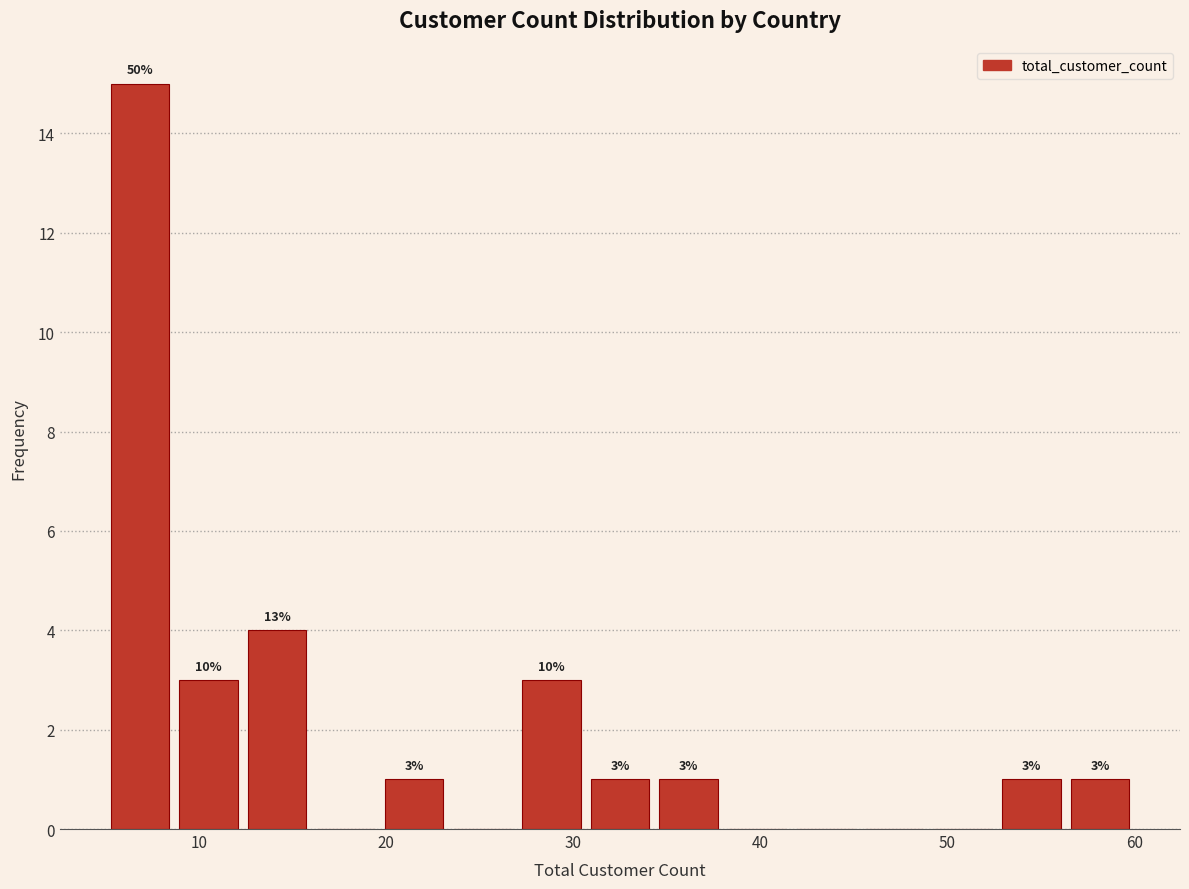

Read against the x-axis, roughly where is the centre of the tallest bar?

7